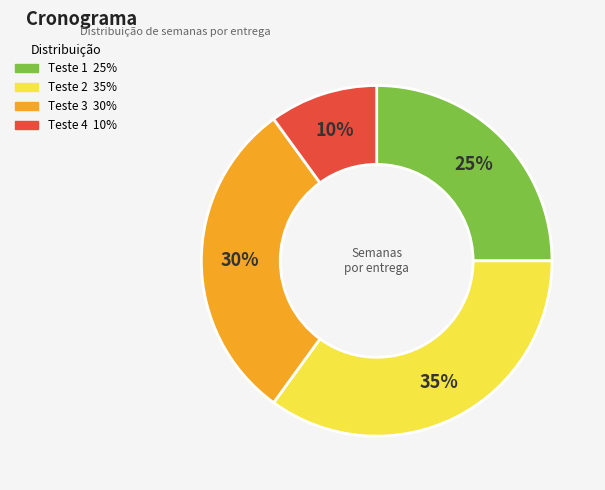

To the nearest percent, what percentage of the pie is Teste 4?

10%